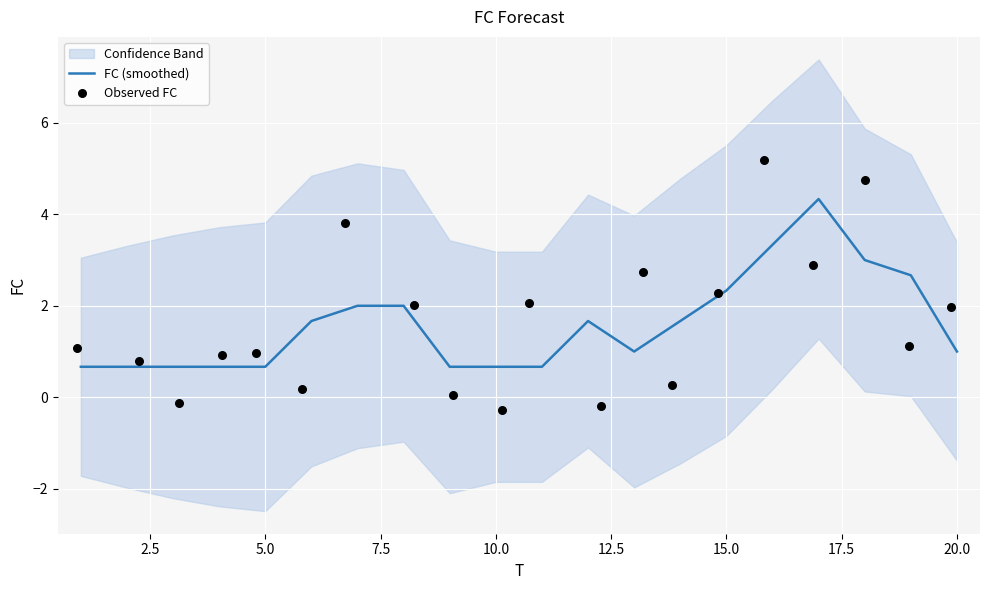

Which series has the widest spread of Y values?

Observed FC